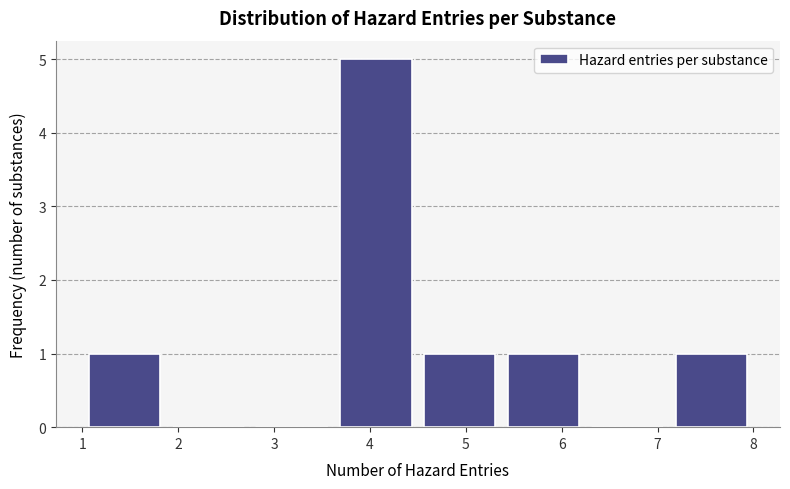

Reading left to right, list every bar in this chart as the range it spans on the x-axis followed by its height. Neither the bar edges nor the heights are printed on the chart, so give them approximately, as read against the axes.

1.0 to 1.9: 1
1.9 to 2.8: 0
2.8 to 3.6: 0
3.6 to 4.5: 5
4.5 to 5.4: 1
5.4 to 6.3: 1
6.3 to 7.1: 0
7.1 to 8.0: 1